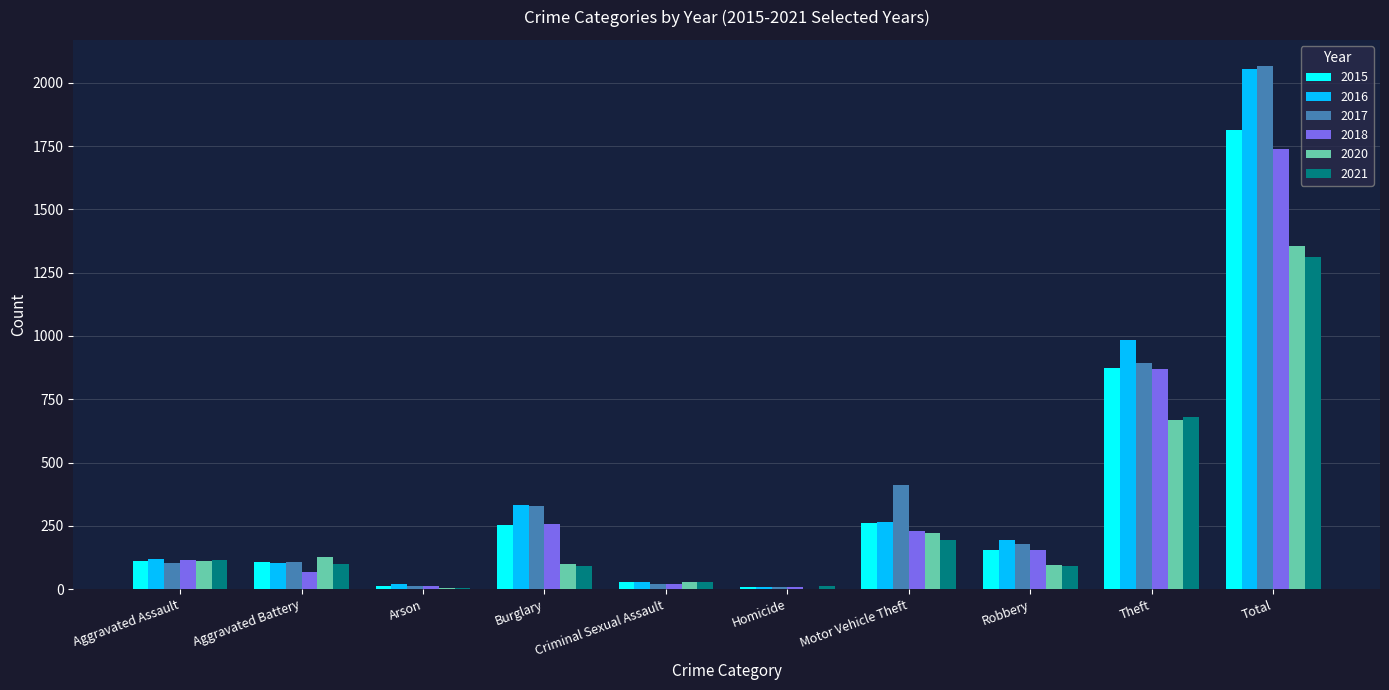

Where does the 2017 series first go above 178?

Burglary